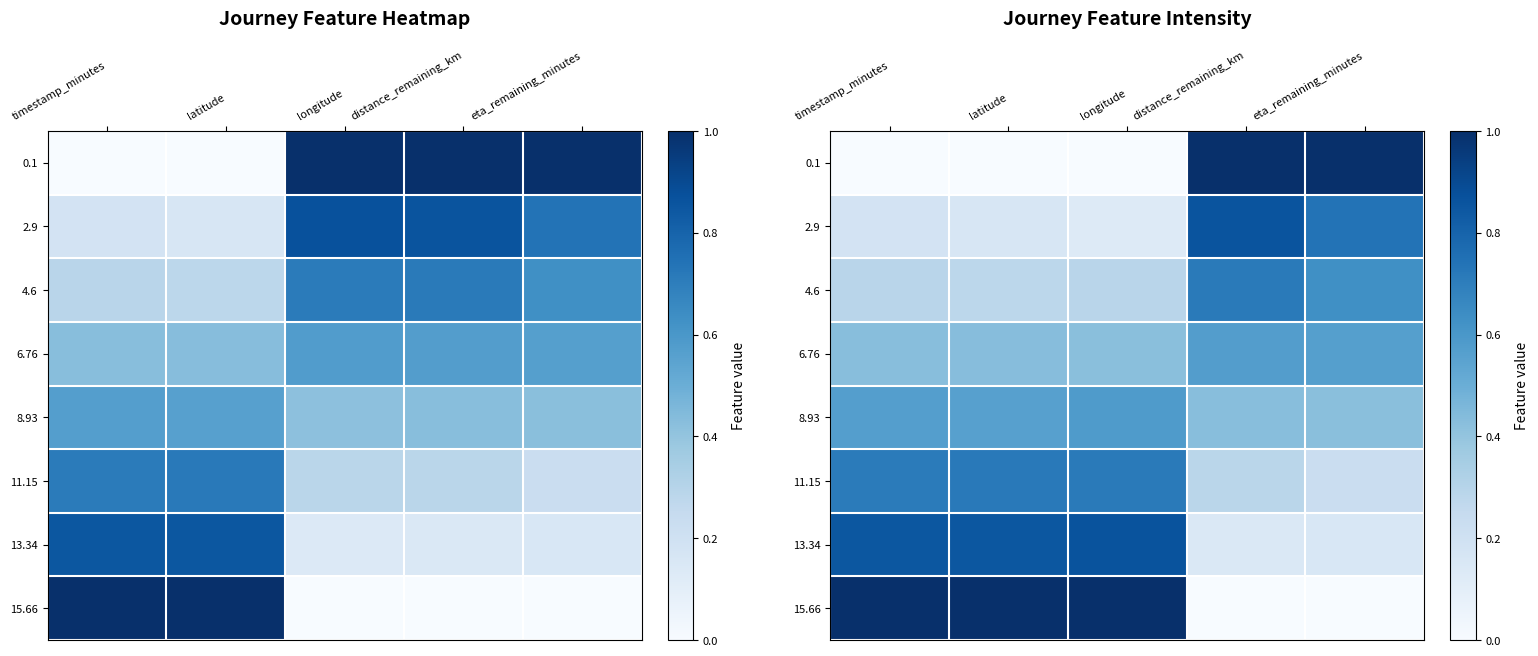

Is the value of 8.93 at latitude greater than the value of 11.15 at distance_remaining_km?

Yes